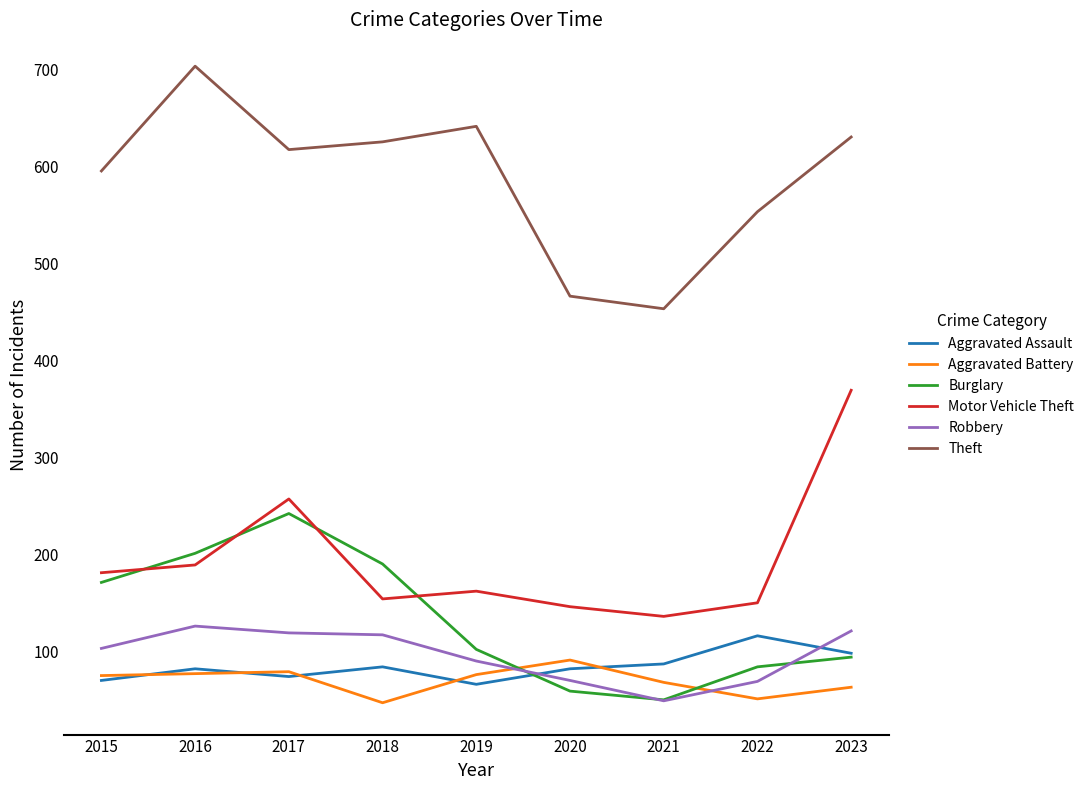

How many lines are shown in the chart?

6